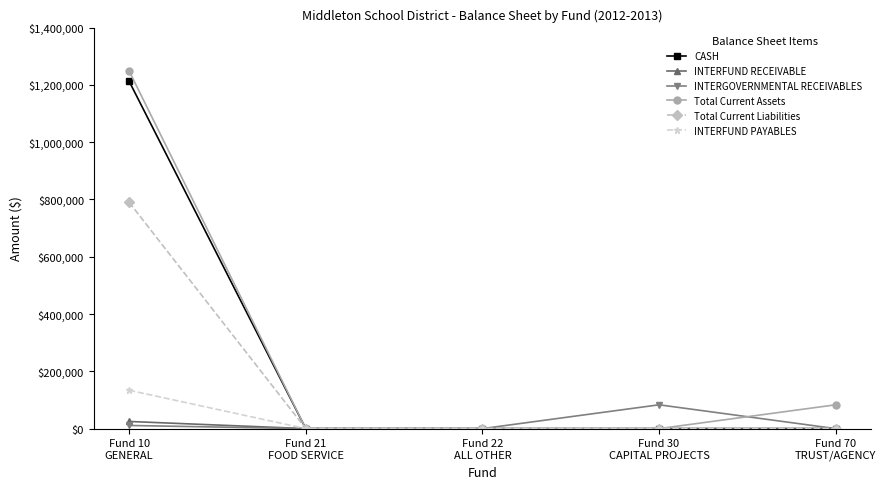

Reading right to left, what are all the values shown in this chart?

CASH: 0.0	0.0	0.0	0.0	1212772.2
INTERFUND RECEIVABLE: 0.0	0.0	0.0	0.0	25000.0
INTERGOVERNMENTAL RECEIVABLES: 0.0	83172.6	0.0	0.0	11034.1
Total Current Assets: 83172.6	0.0	0.0	0.0	1248806.3
Total Current Liabilities: 0.0	0.0	0.0	0.0	790069.7
INTERFUND PAYABLES: 0.0	0.0	0.0	0.0	133918.6